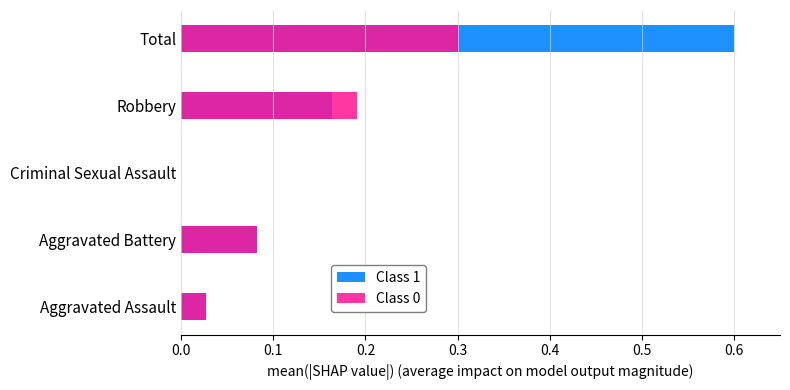

The Class 1 series shows -0.2 at Criminal Sexual Assault. True or false?

False